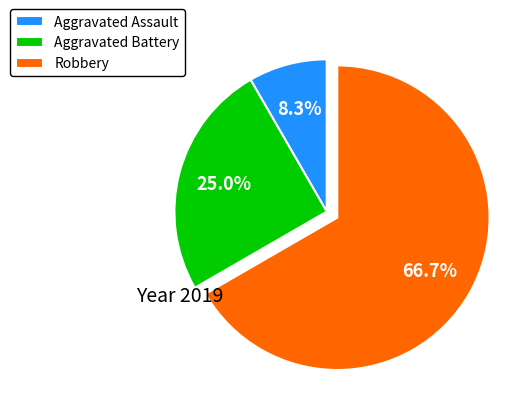

What is the ratio of the value at Robbery to the value at Aggravated Assault?

8.0